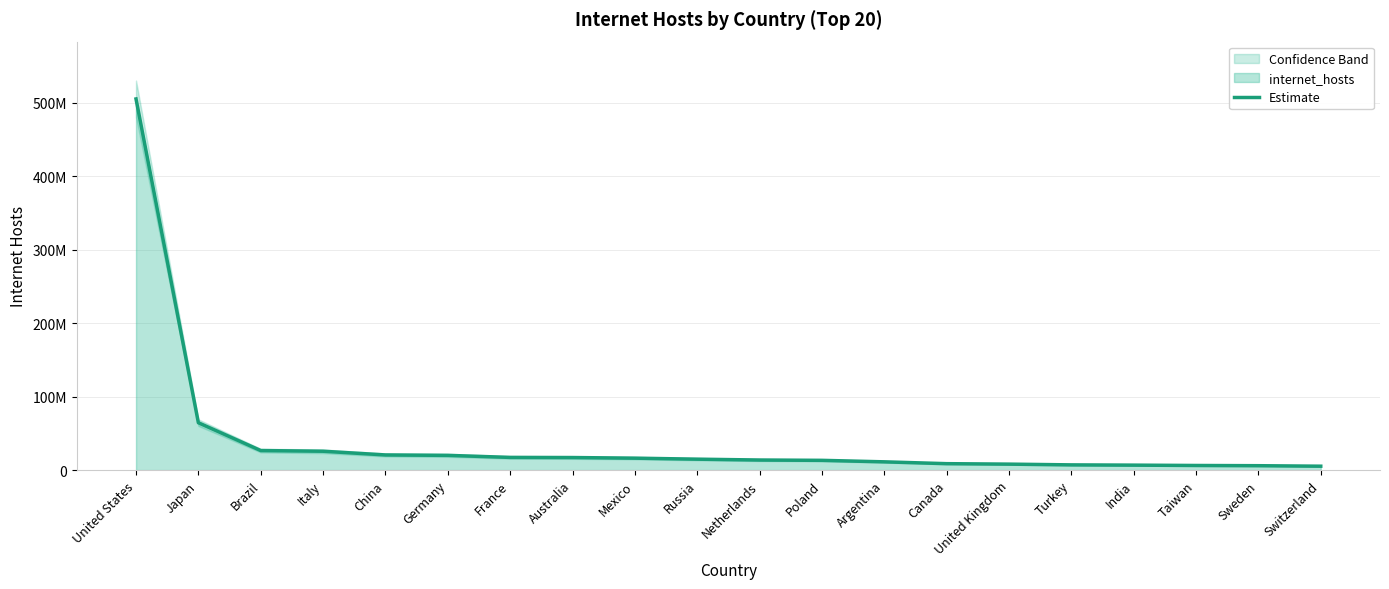

What is the sum of the values at Australia and Italy?

42743000